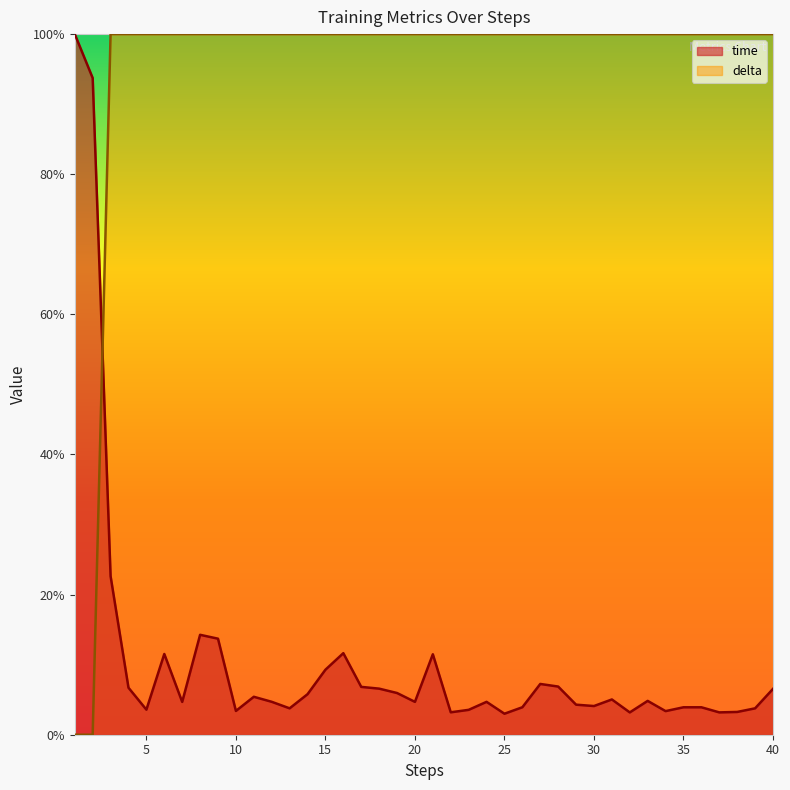

How many values in delta are above zero?

38